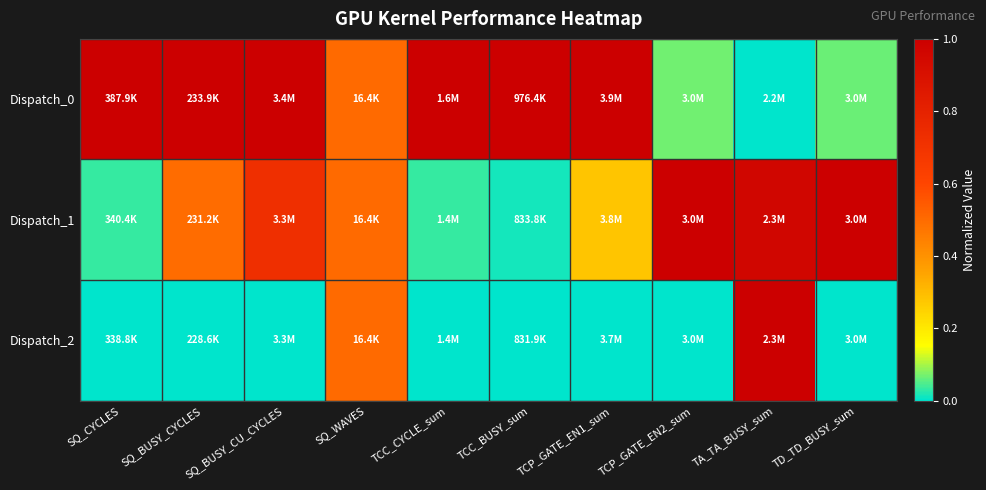

Between TCC_BUSY_sum and TCP_GATE_EN1_sum, which series saw the biggest shift?

Dispatch_1